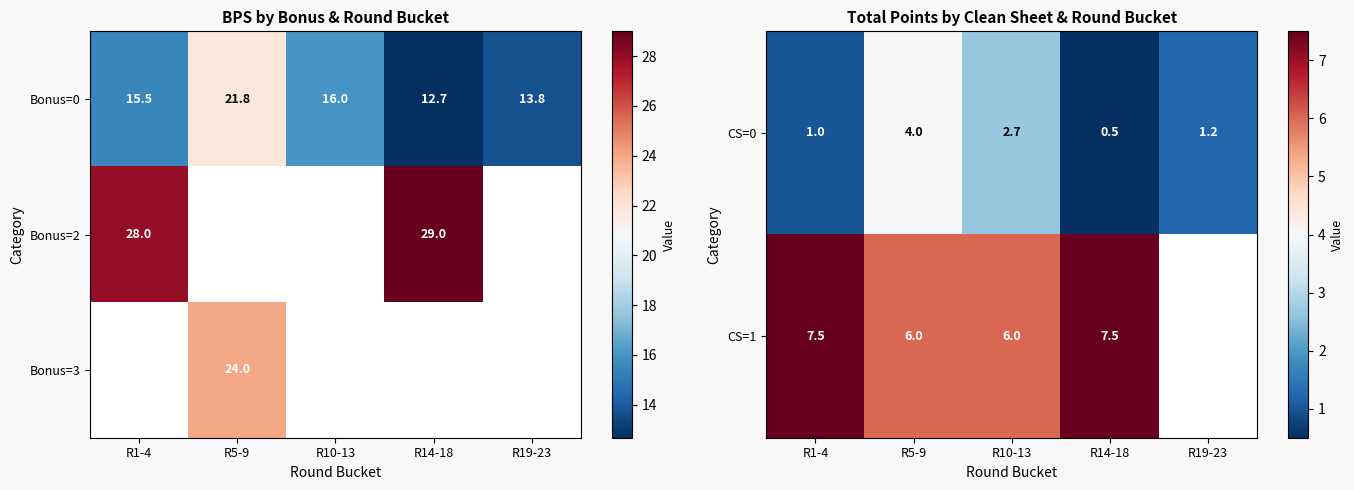

How many categories are shown in the chart?

5